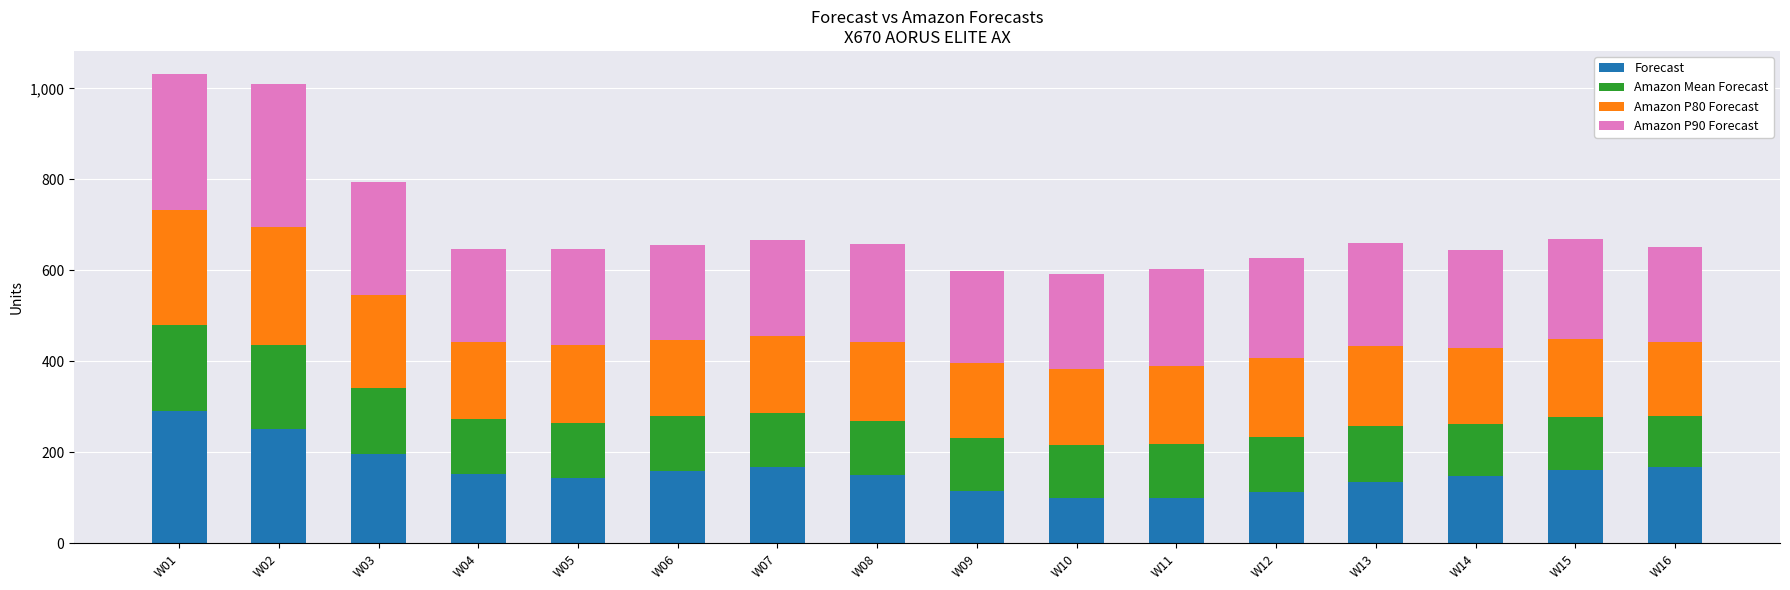

What is the total value across all series at W09?

599